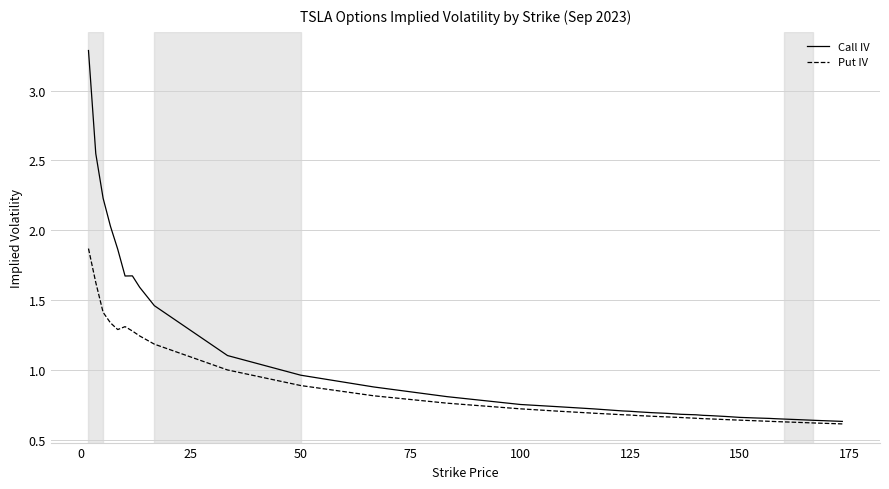

What is the maximum value shown in the chart?

3.3